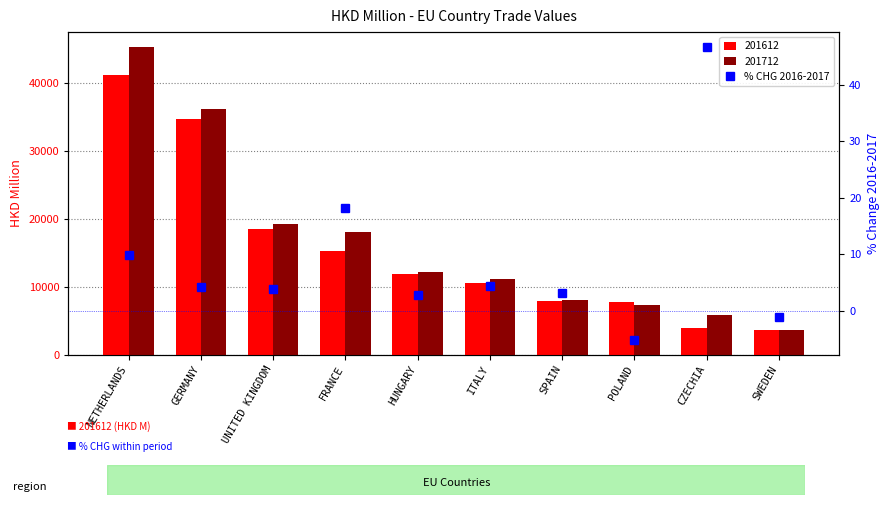

What is the minimum value shown in the chart?

-5.2